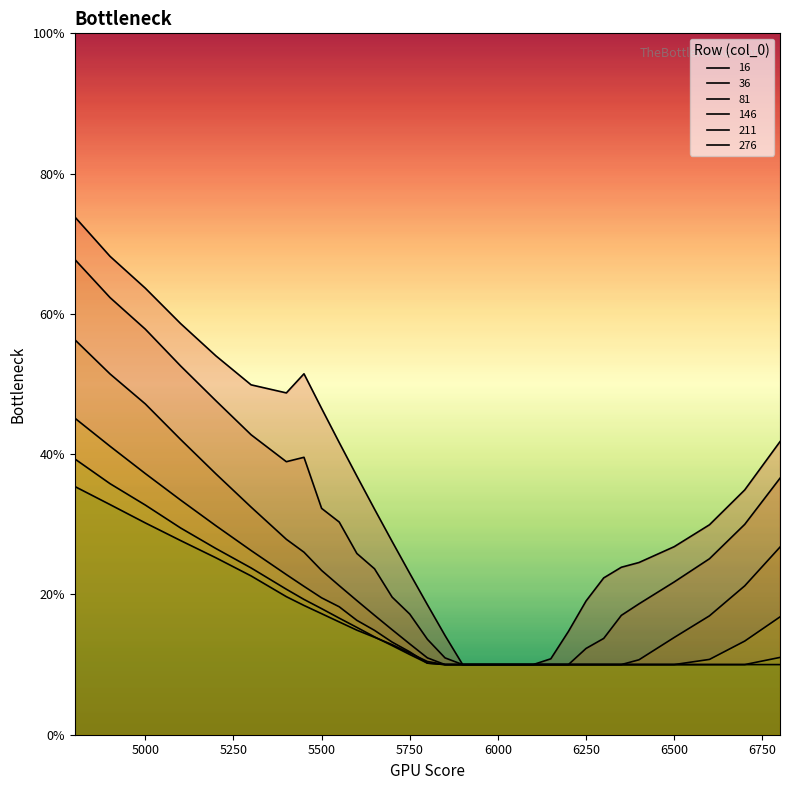

Is it true that 16 equals 0.1 at 5750?

False